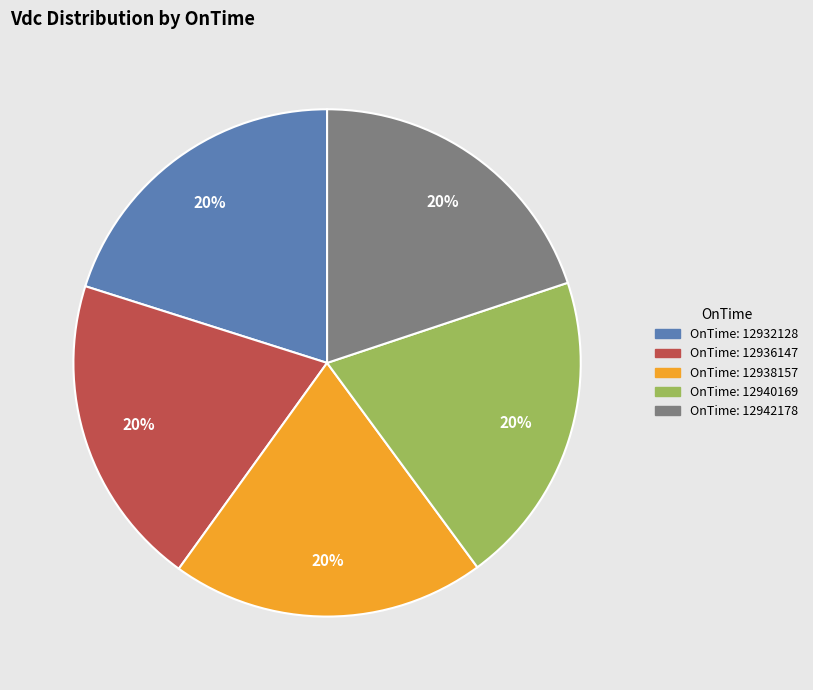

How many segments does this pie chart have?

5